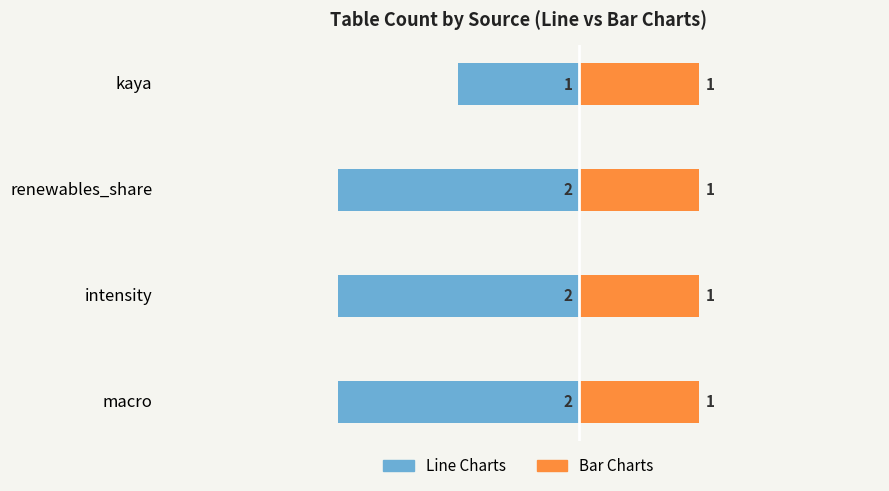

How many bars are there in total?

8